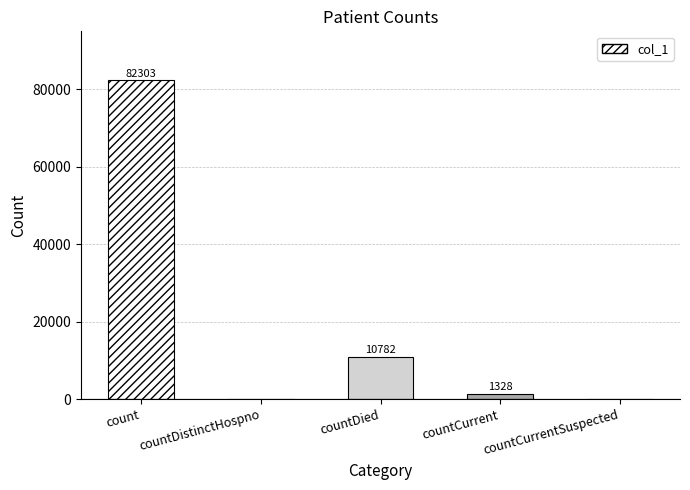

What is the sum of all values?

94413